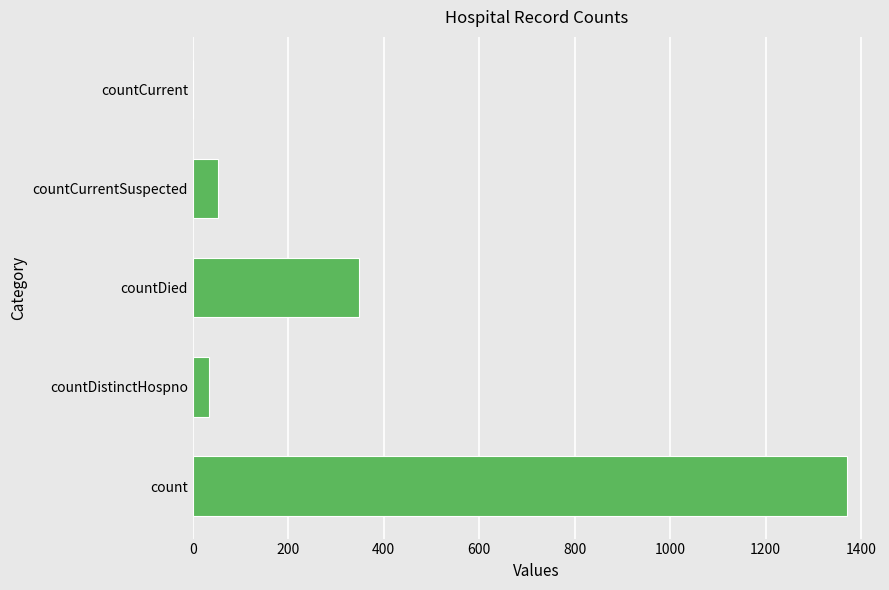

What is the change in value from count to countDied?

-1022